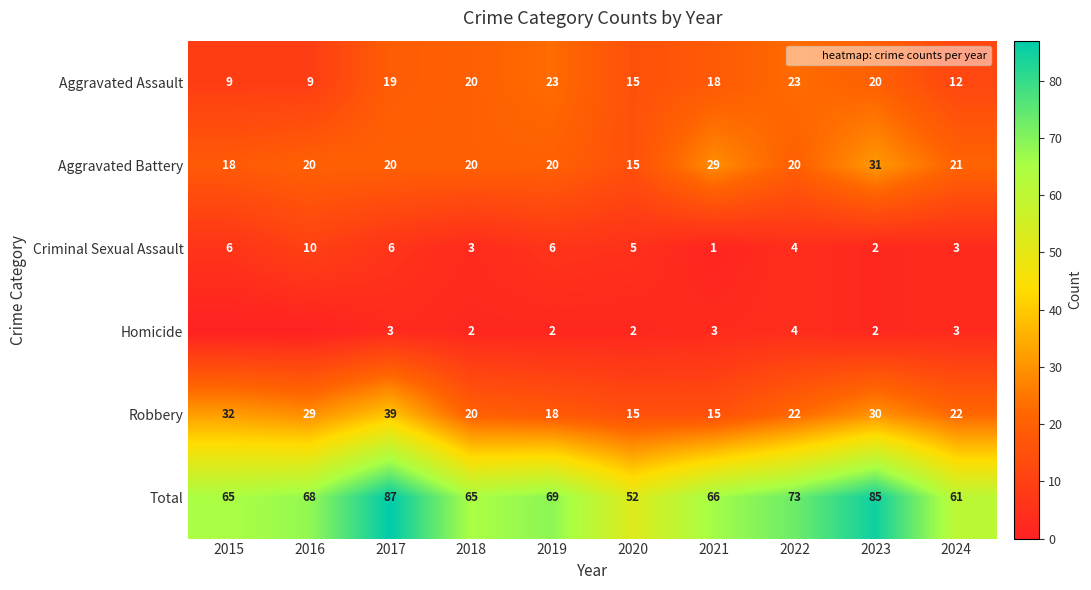

What is the highest value of the Robbery series?

39